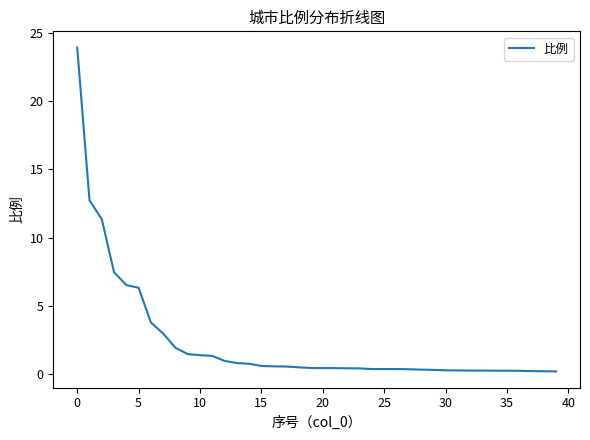

What is the difference between the maximum and minimum values?

23.8